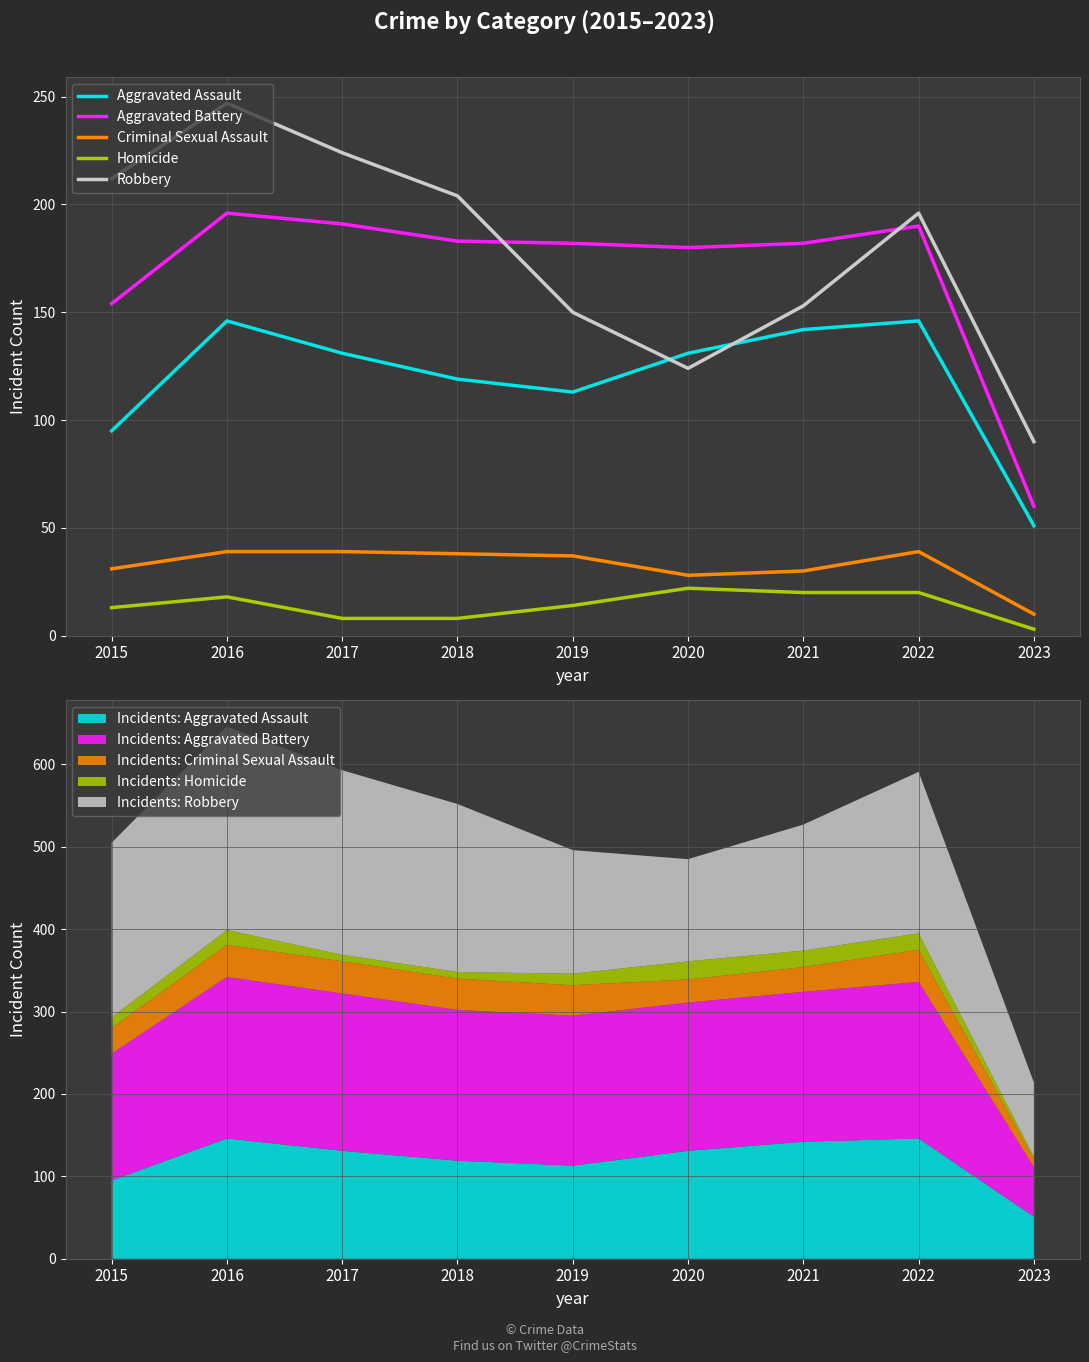

At how many categories does at least one series exceed 88?

9